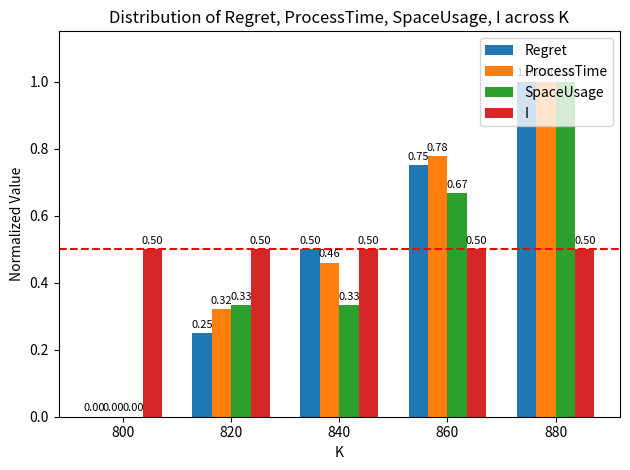

Which series changed the most between 820 and 840?

Regret